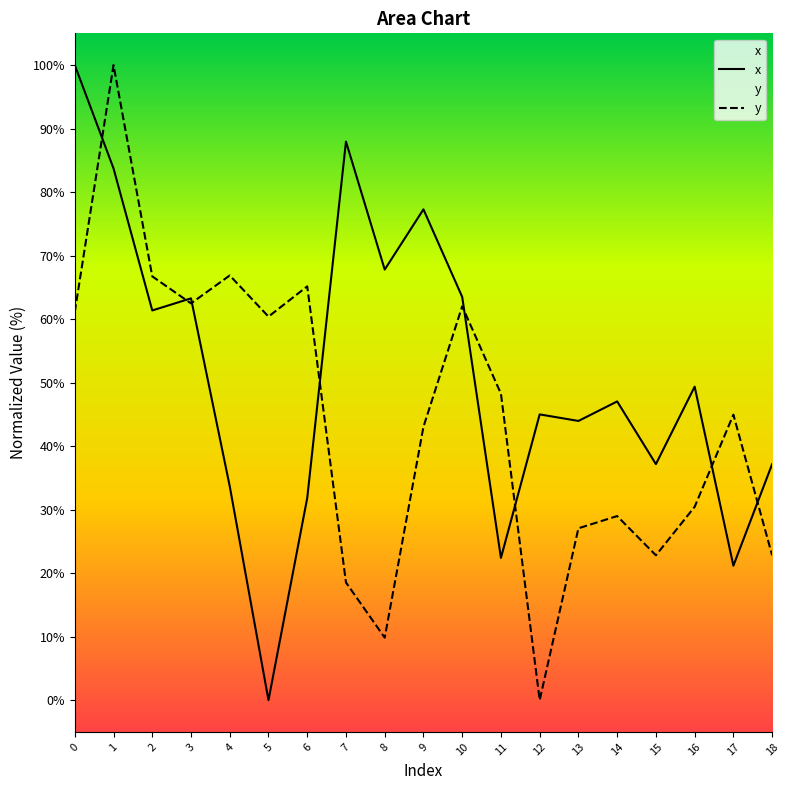

The y series shows 18.5 at 7. True or false?

True